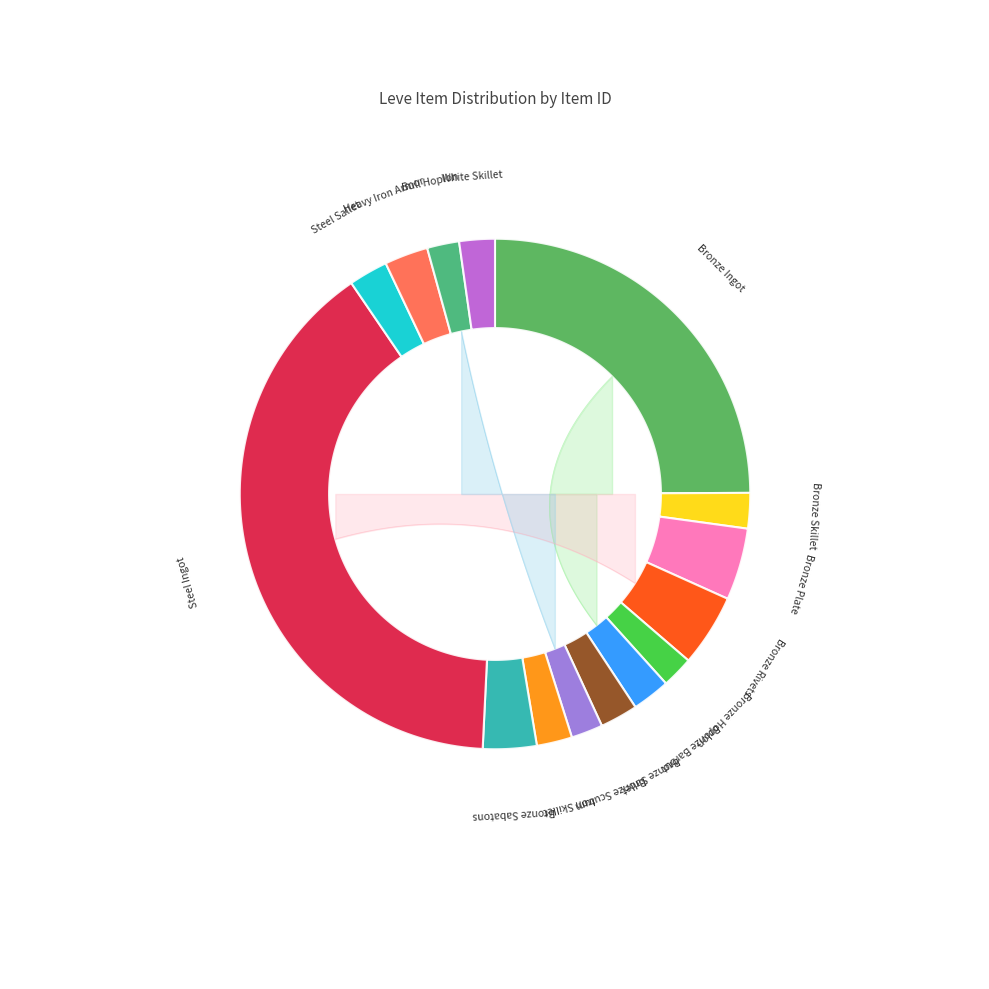

What portion of the pie excludes Bull Hoplon?

98.0%